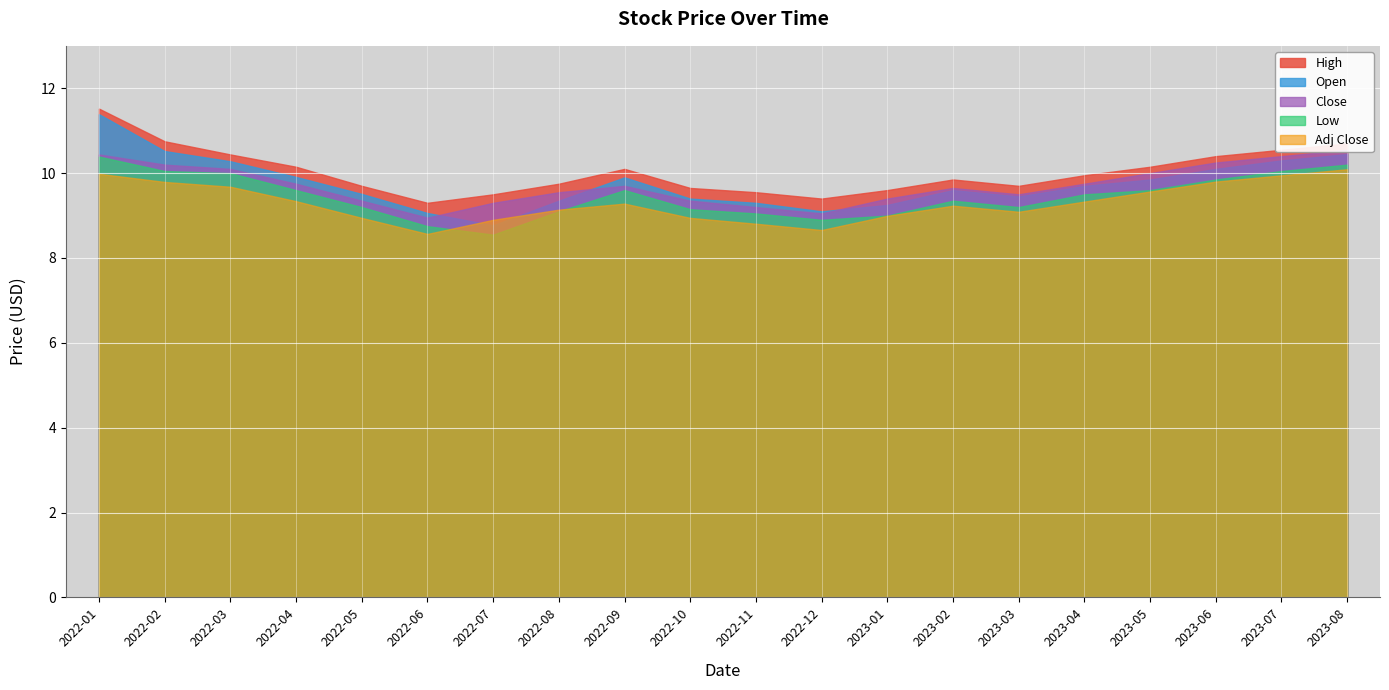

What is the difference between the maximum and minimum values in the Close series?

1.6